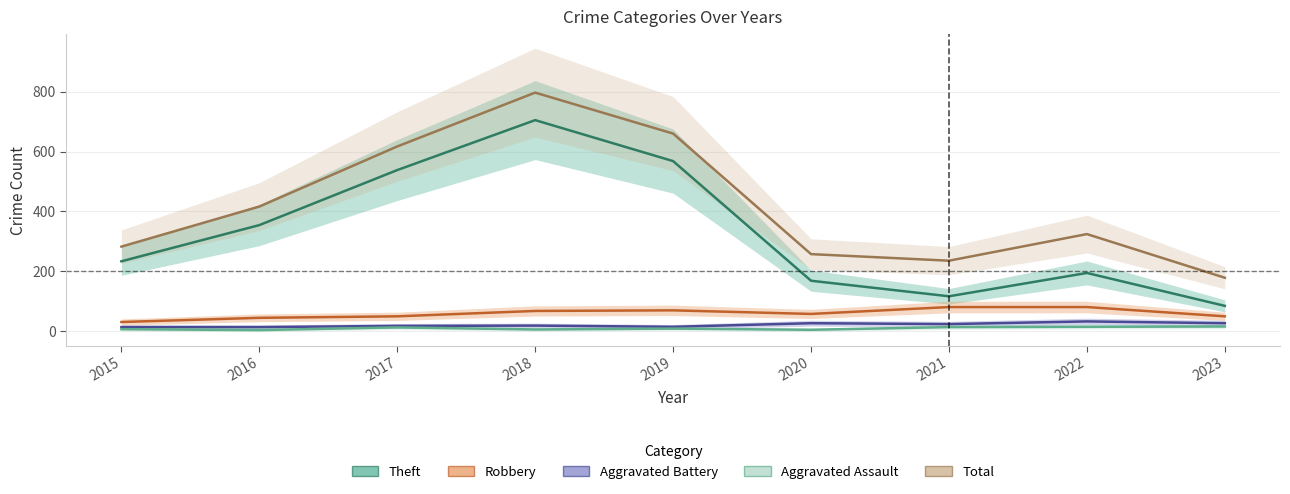

Read the Aggravated Battery value at 2021.

23